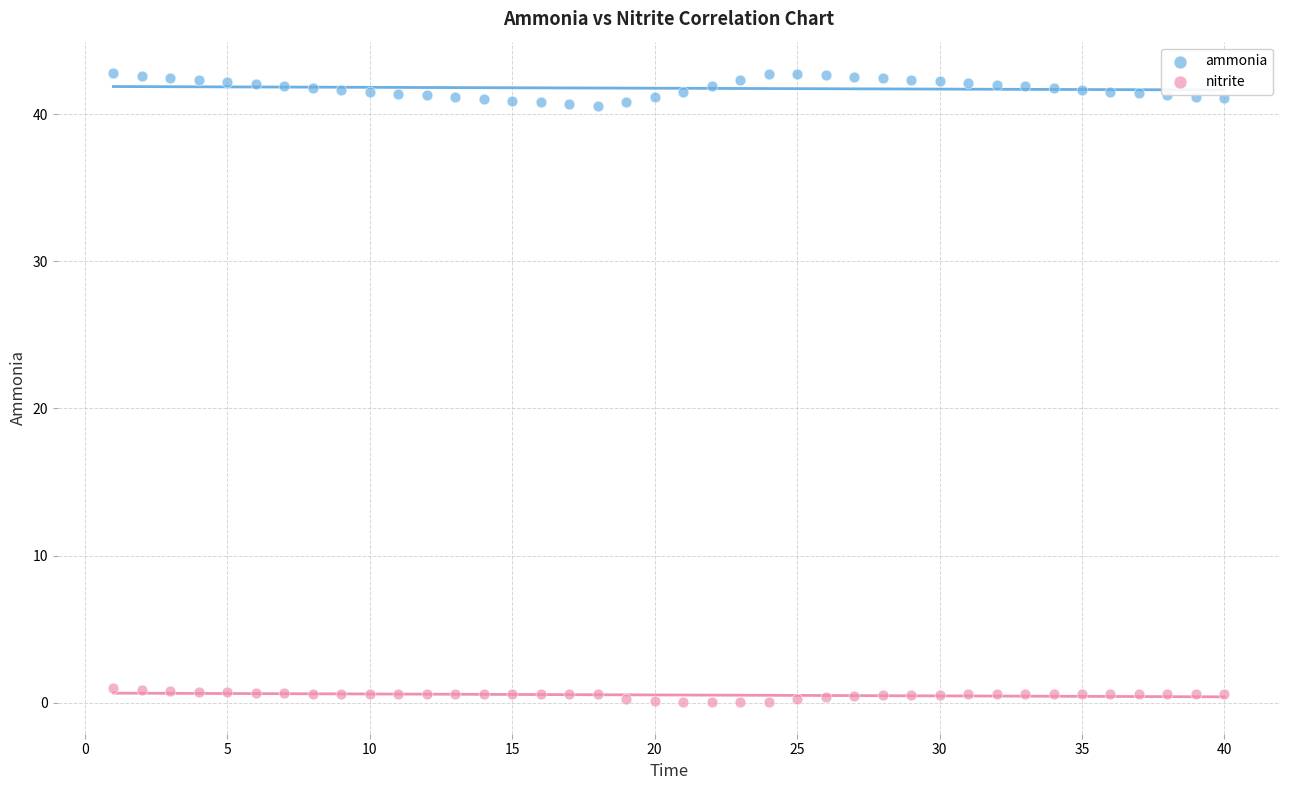

Which series contains the highest Y value?

ammonia